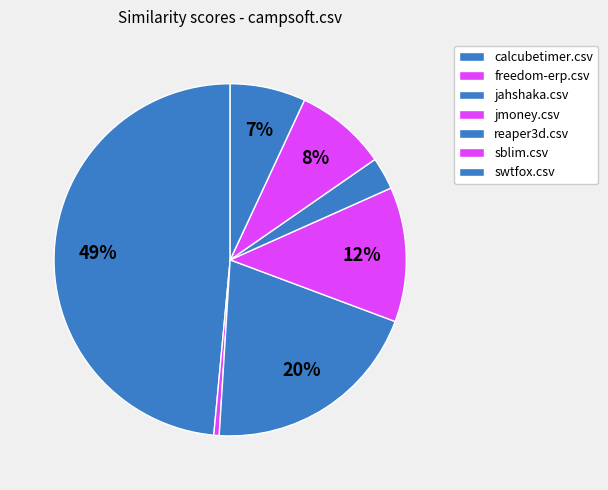

How many segments does this pie chart have?

7